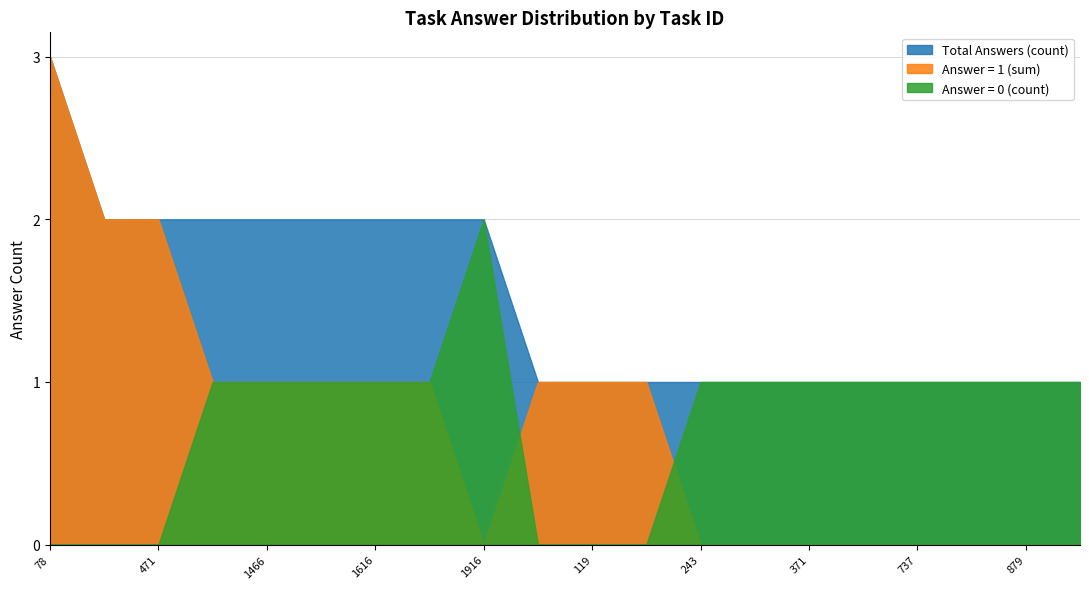

What is the highest value of the answer_count series?

3